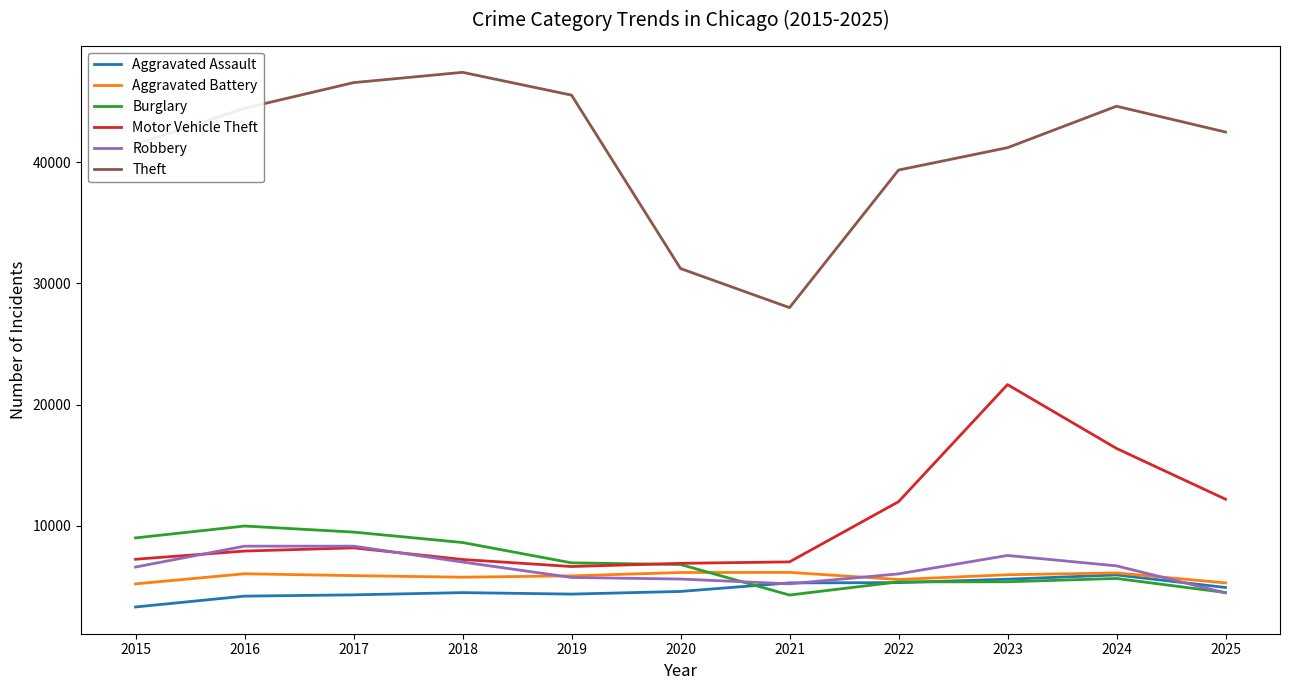

What is the difference between the maximum and second lowest values in the Robbery series?

3106